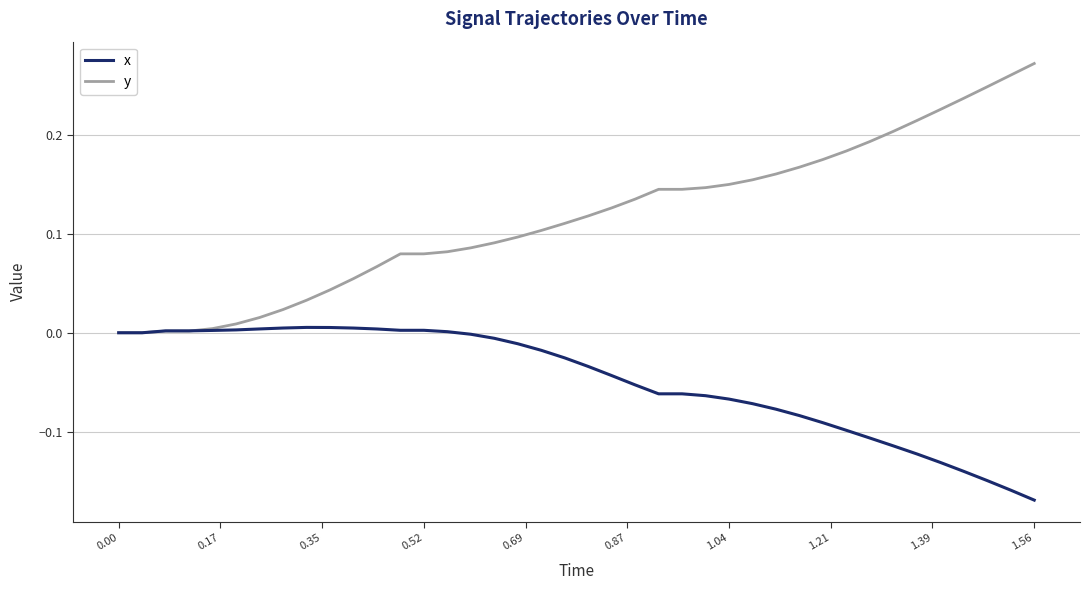

Count the number of categories in the chart.

40